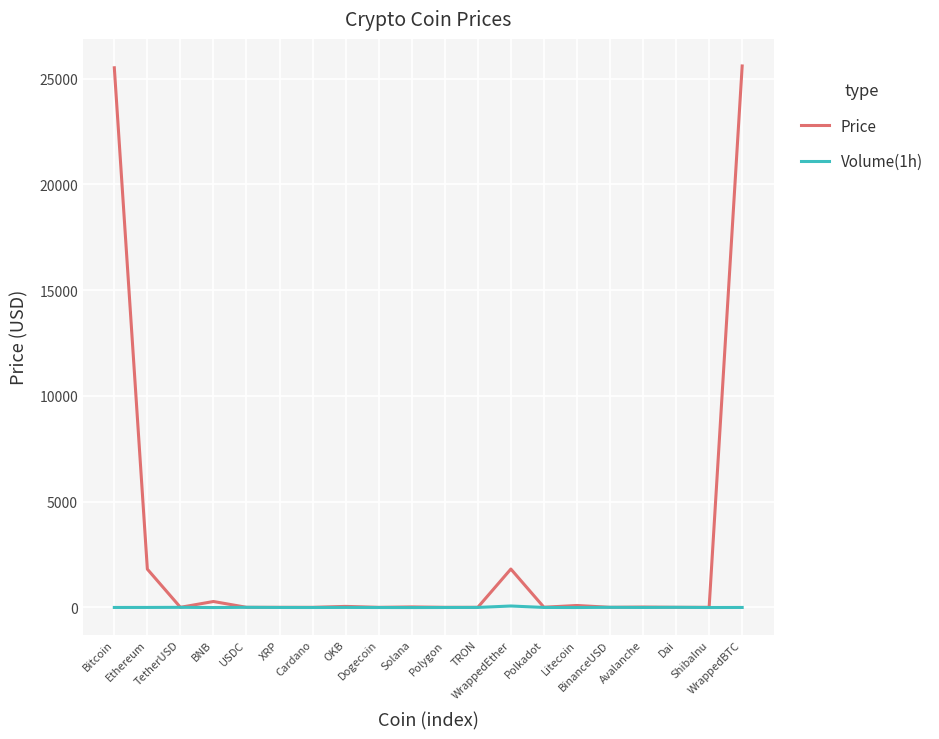

List the series in order of their peak value, lowest first.

Volume(1h), Price